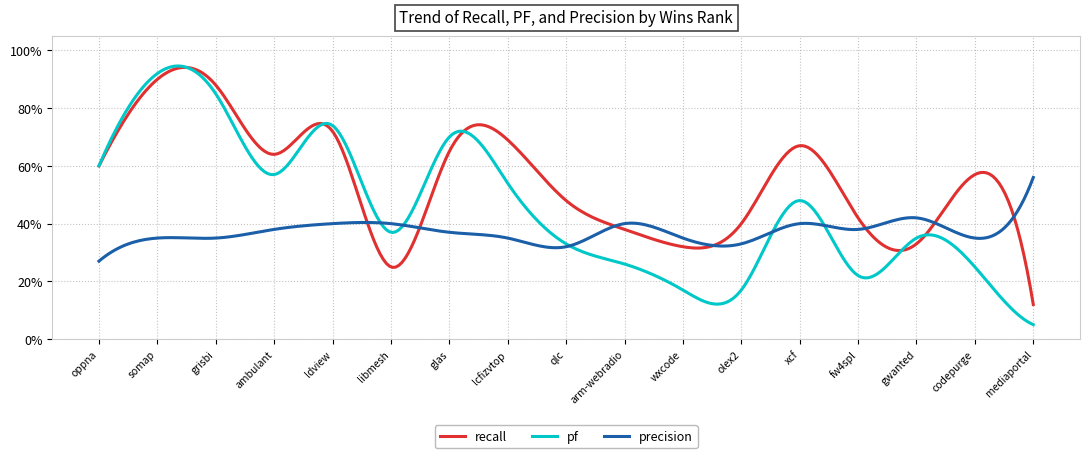

Reading left to right, what are all the values shown in this chart?

recall: 0.6	0.9	0.9	0.6	0.7	0.2	0.7	0.7	0.5	0.4	0.3	0.4	0.7	0.4	0.3	0.6	0.1
pf: 0.6	0.9	0.8	0.6	0.7	0.4	0.7	0.5	0.3	0.3	0.2	0.2	0.5	0.2	0.3	0.2	0.1
precision: 0.3	0.3	0.3	0.4	0.4	0.4	0.4	0.3	0.3	0.4	0.3	0.3	0.4	0.4	0.4	0.3	0.6